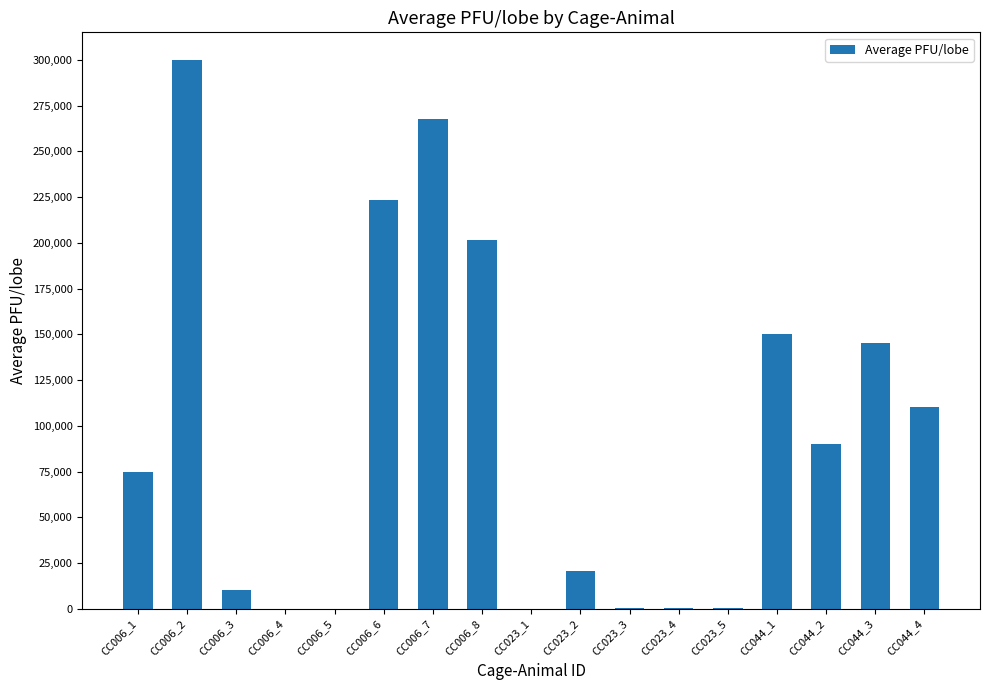

Which category has the highest value across all series?

CC006_2